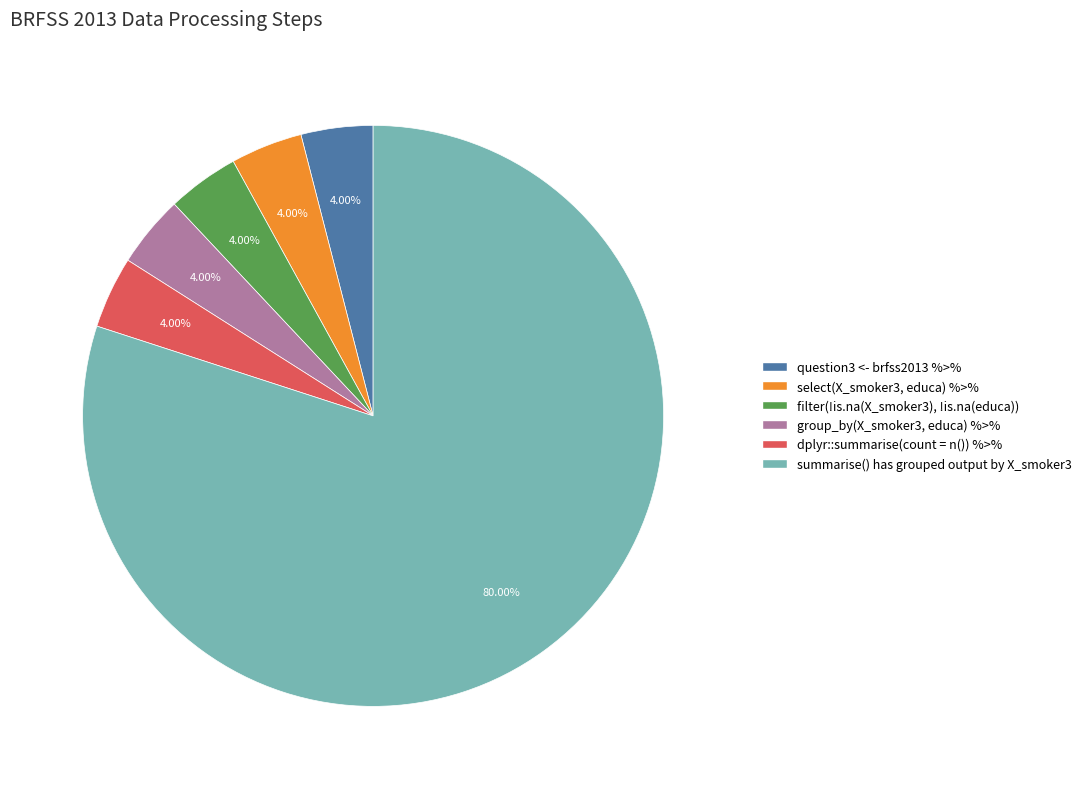

To the nearest percent, what is the average slice percentage?

17%